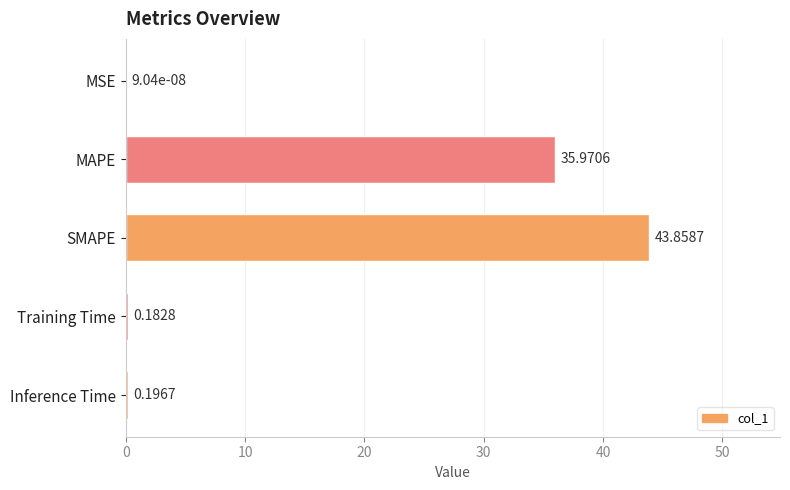

What is the sum of all values?

80.2